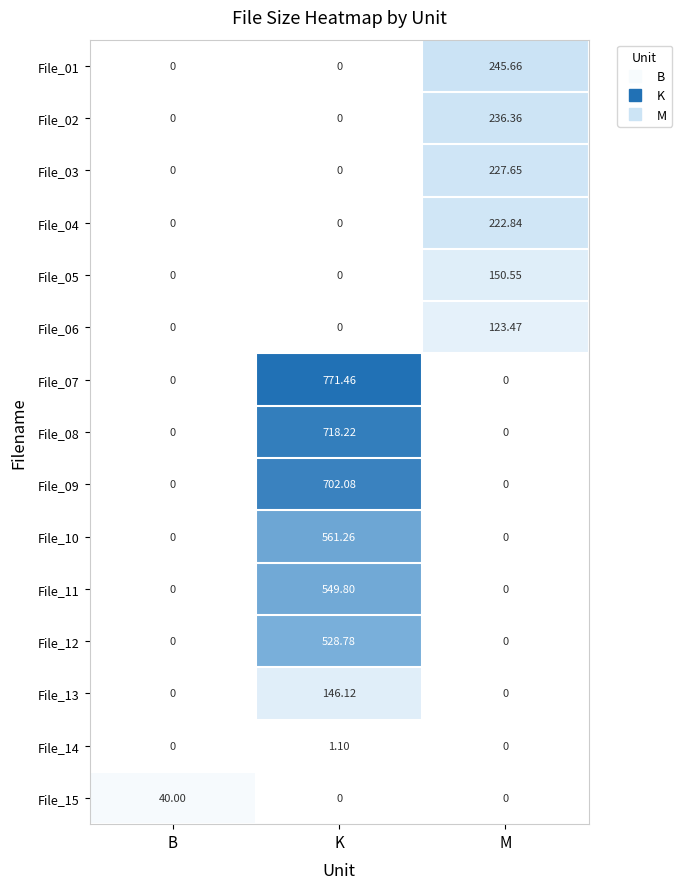

At which category is the sum across all series the highest?

K